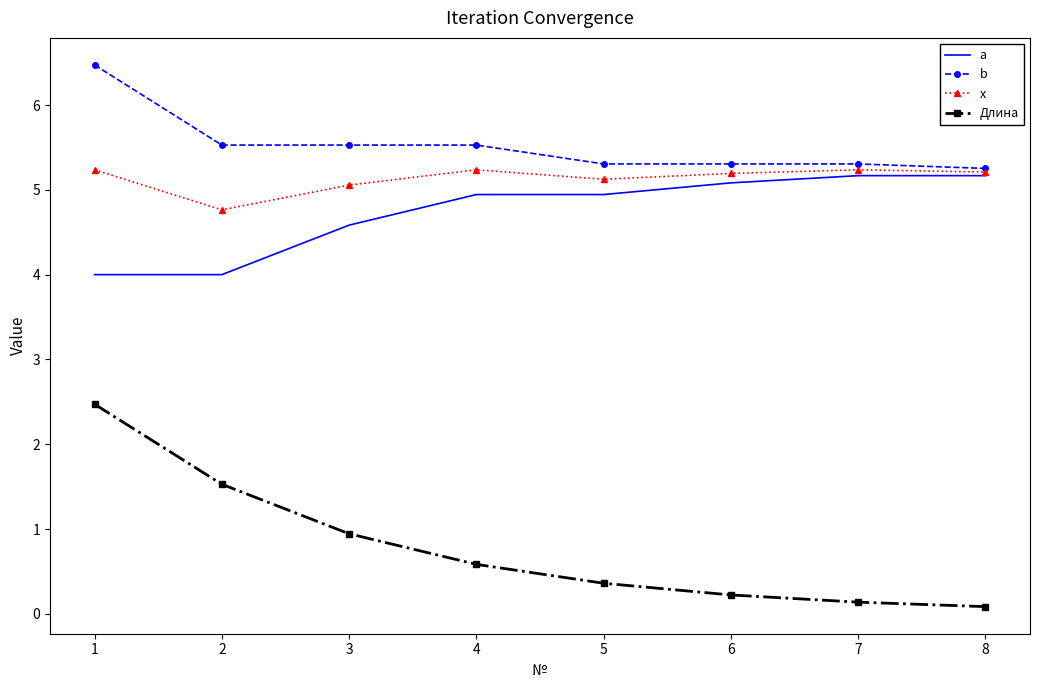

At which category is the sum across all series the highest?

1